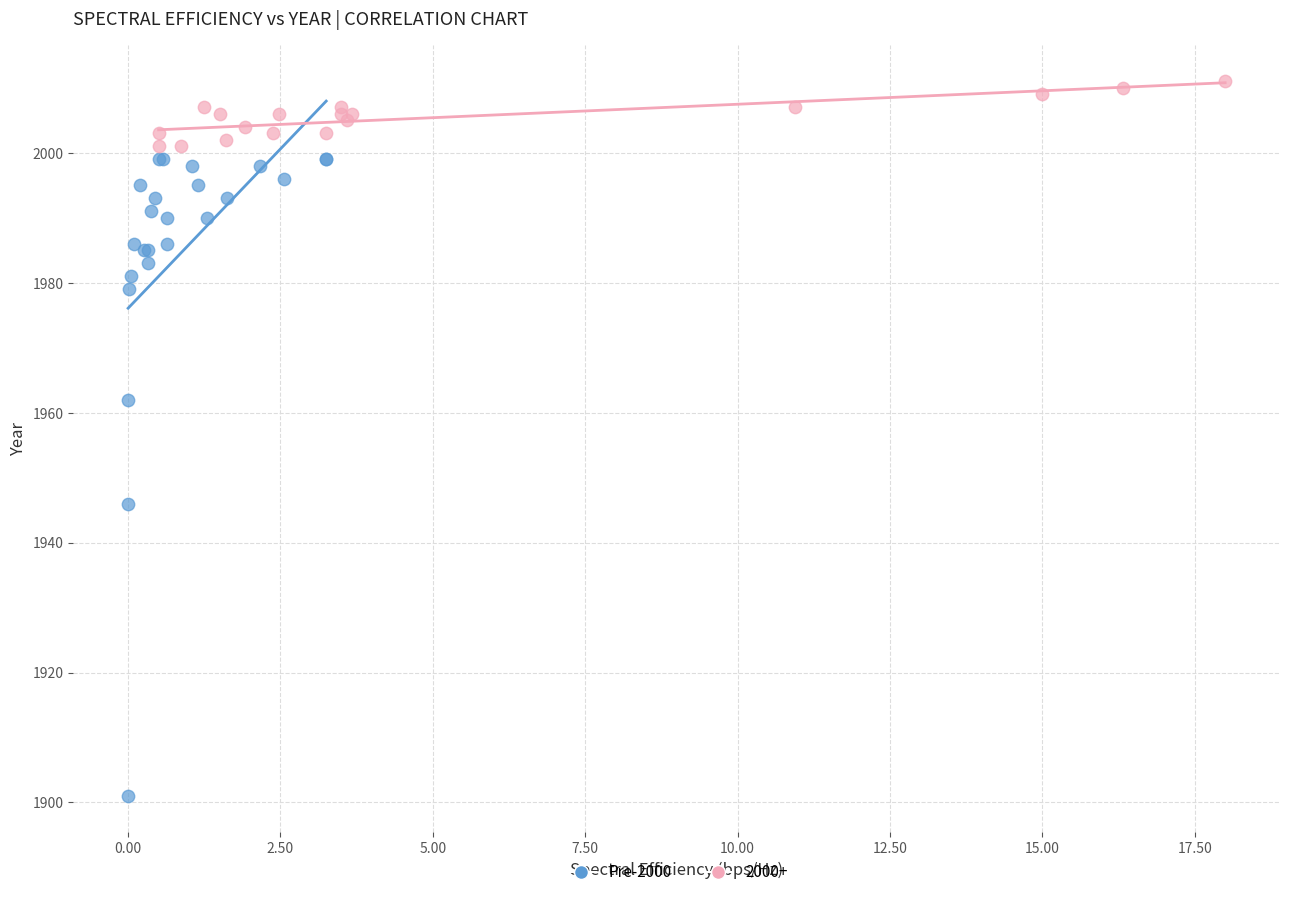

Which series contains the lowest Y value?

Pre-2000